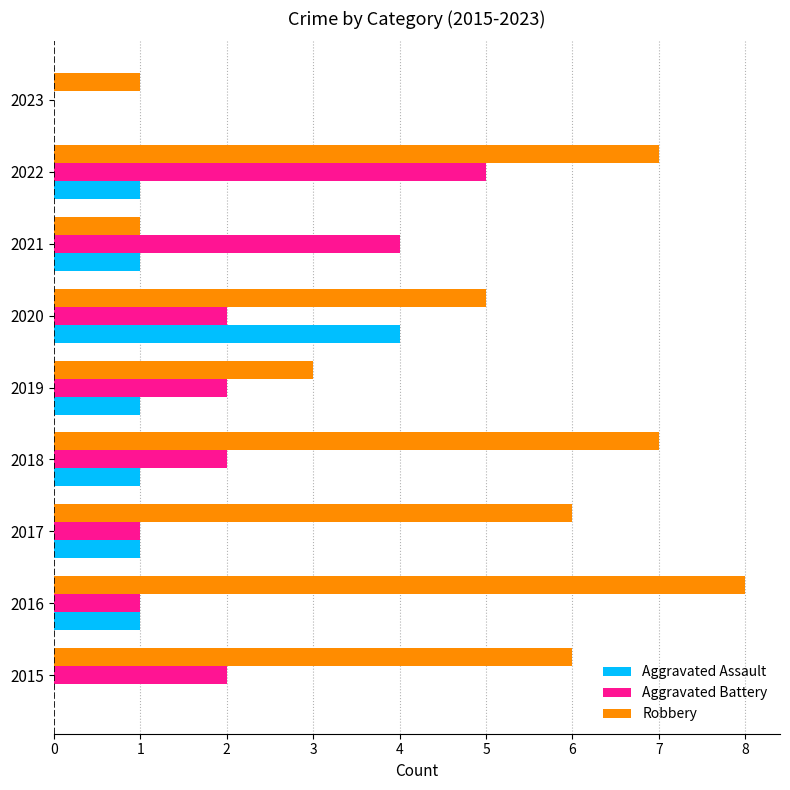

How many series are shown in this chart?

3